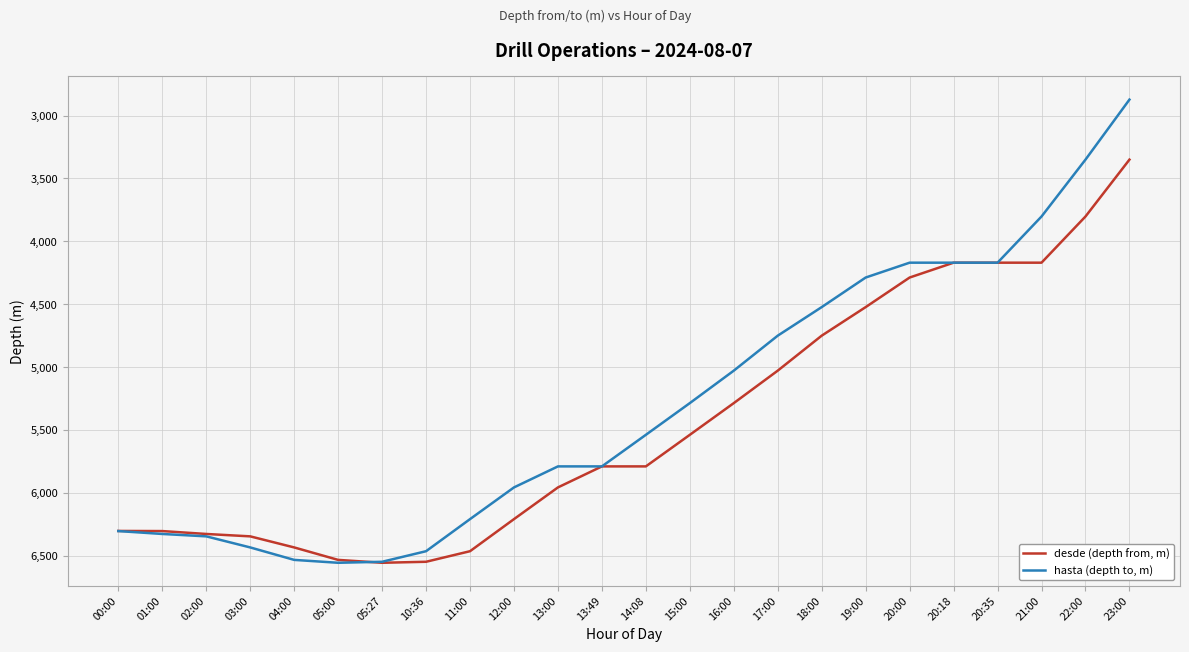

The desde (depth from, m) series shows 6301 at 00:00. True or false?

True